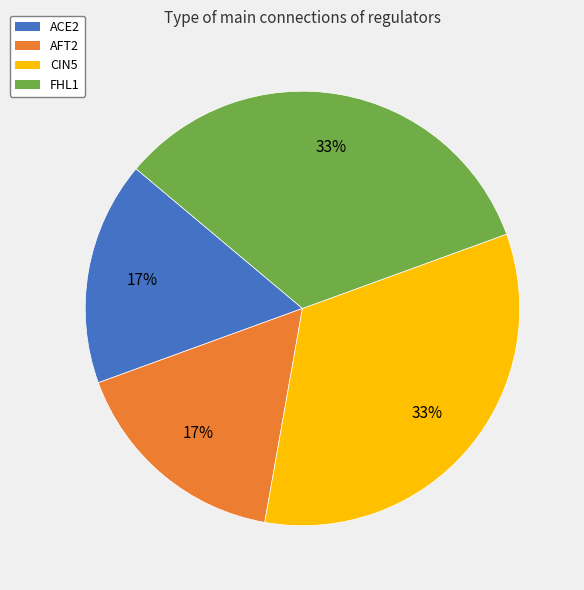

To the nearest percent, what is the combined percentage of FHL1 and AFT2?

50%